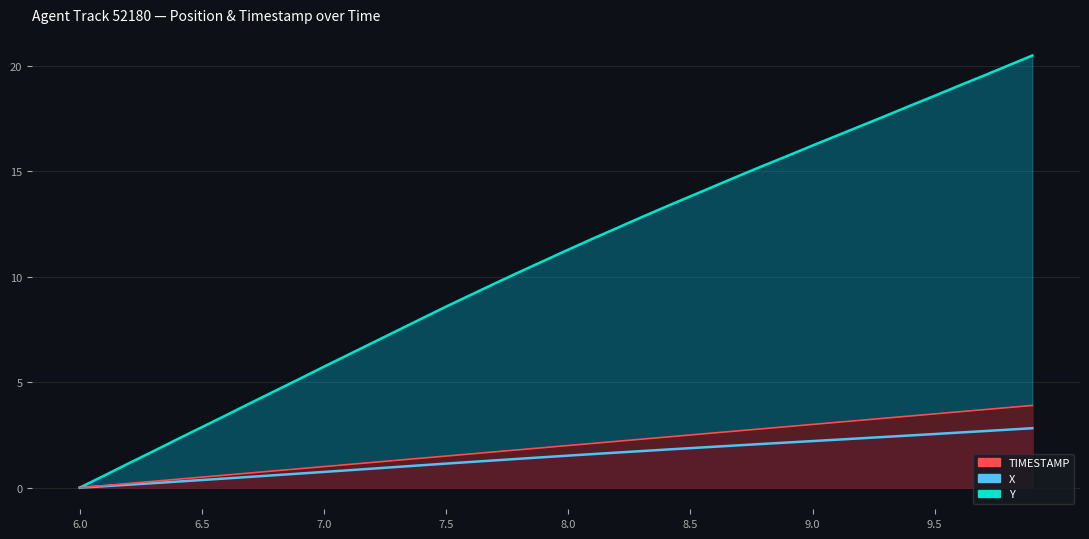

The value of X (line) at 21 is 1.6. True or false?

True